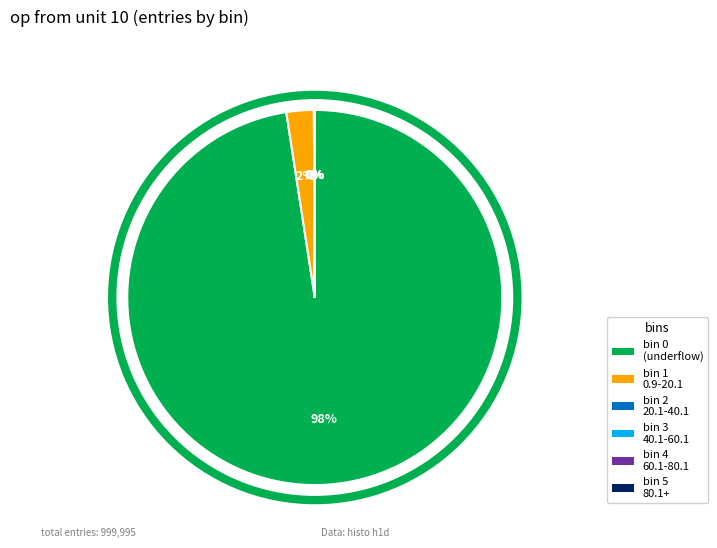

To the nearest percent, what is the average slice percentage?

17%